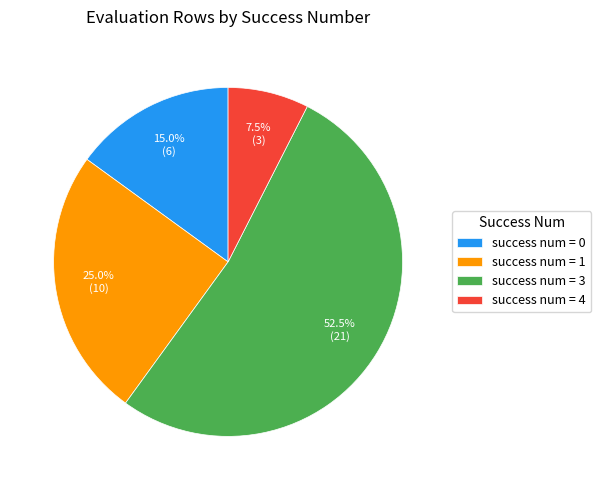

What is the largest slice in the pie chart?

success num = 3